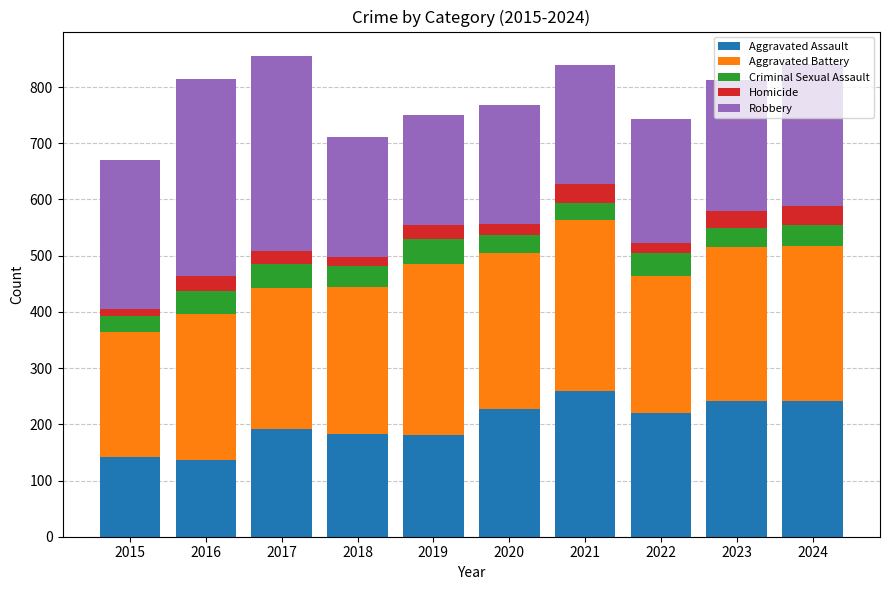

Which category has the highest value in the Aggravated Assault series?

2021